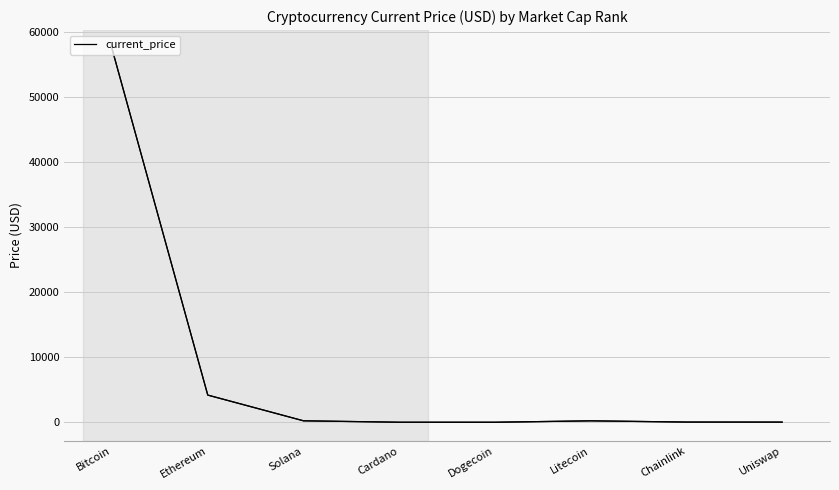

What is the maximum value shown in the chart?

57443.0